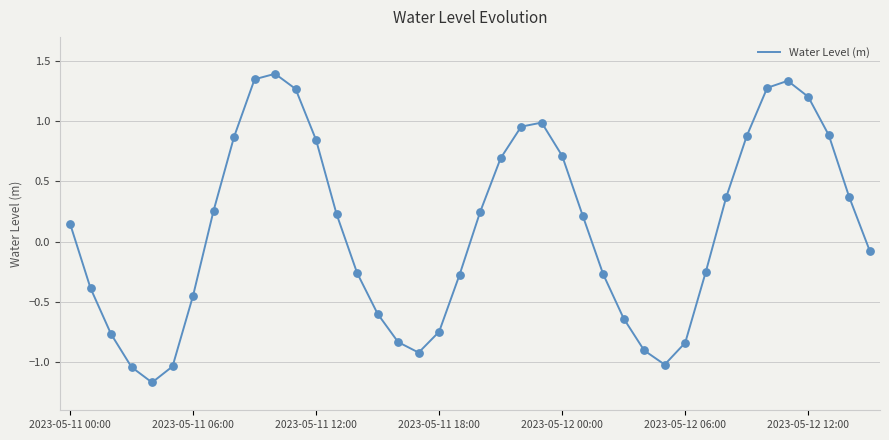

What is the maximum value shown in the chart?

1.4